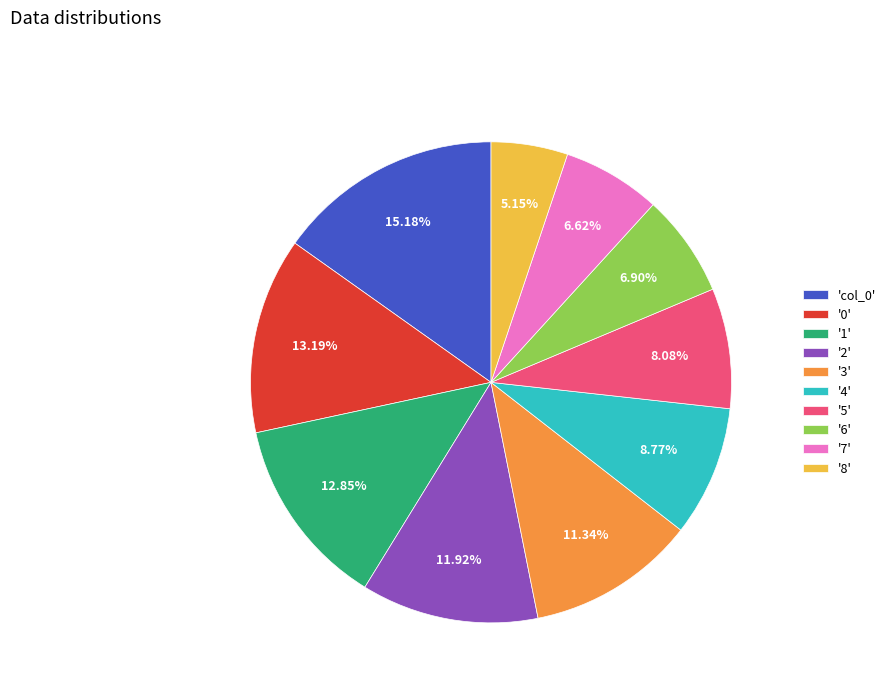

Approximately how many times larger is the value at '8' compared to '4'?

0.6